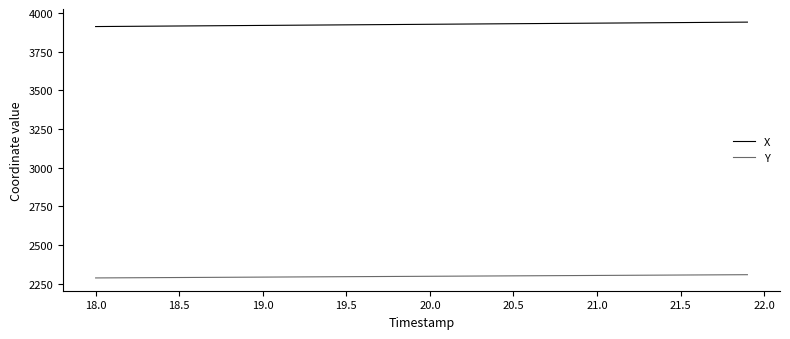

What is the highest value of the X series?

3942.0